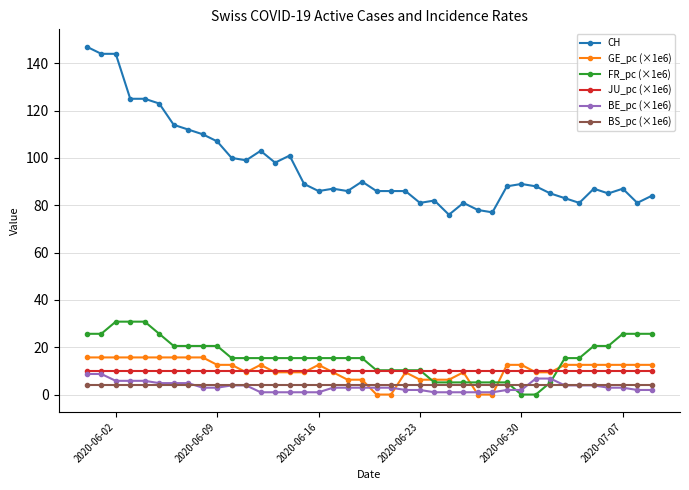

Which series has the largest total across all categories?

CH